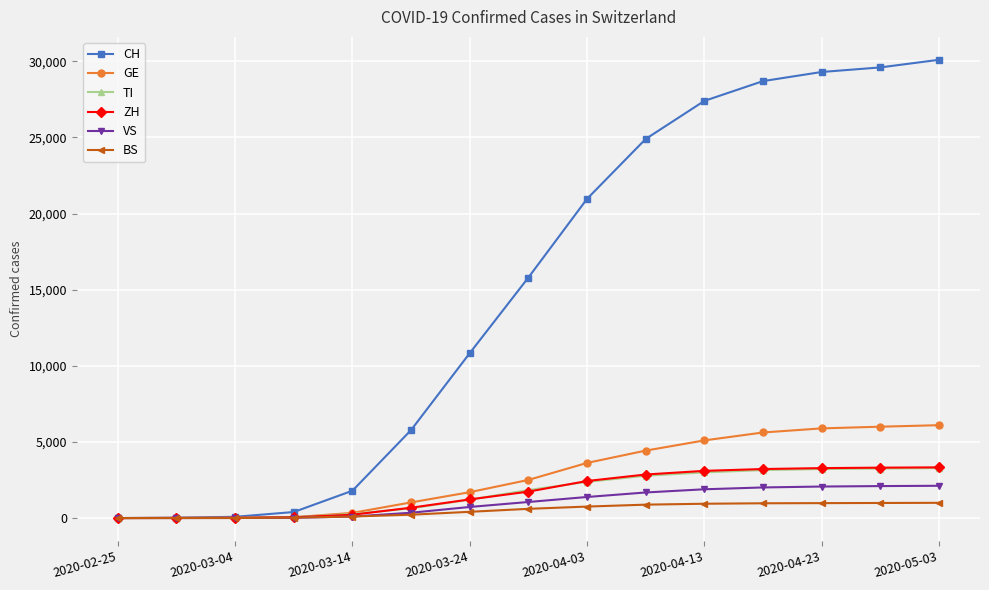

Which series has the widest spread of values?

CH